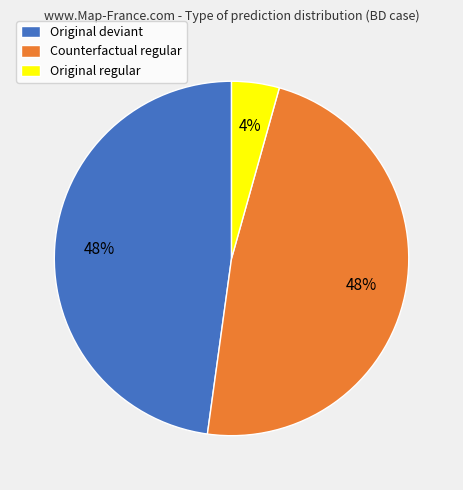

How many slices are in this pie chart?

3